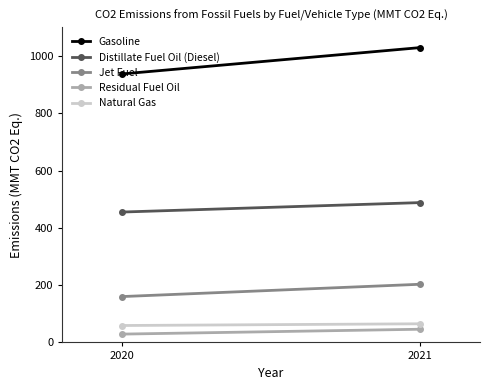

How many data points does each series have?

2